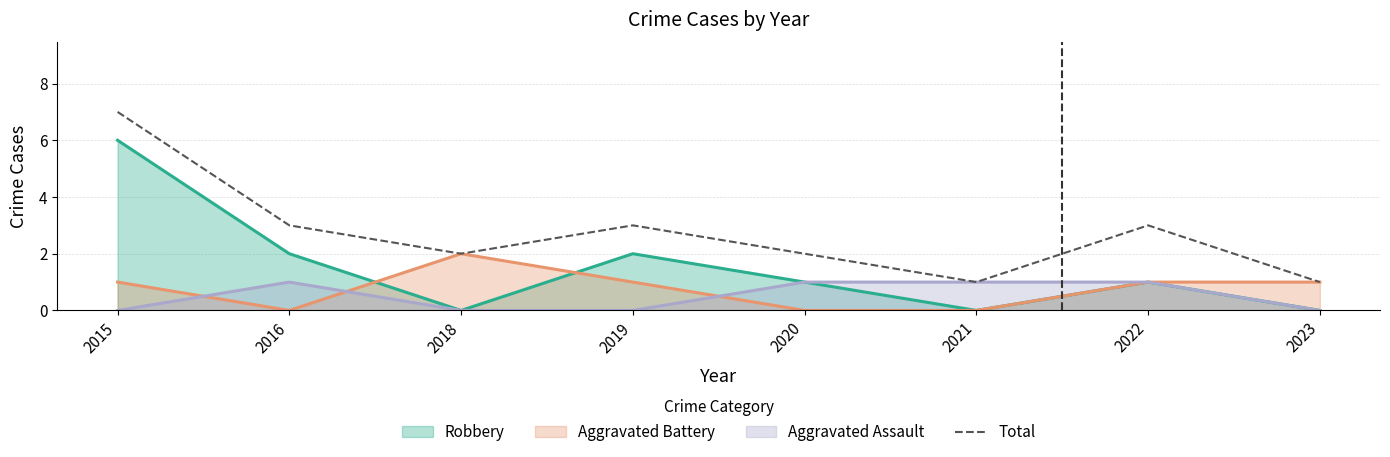

Reading left to right, extract all data points from this chart.

7	3	2	3	2	1	3	1